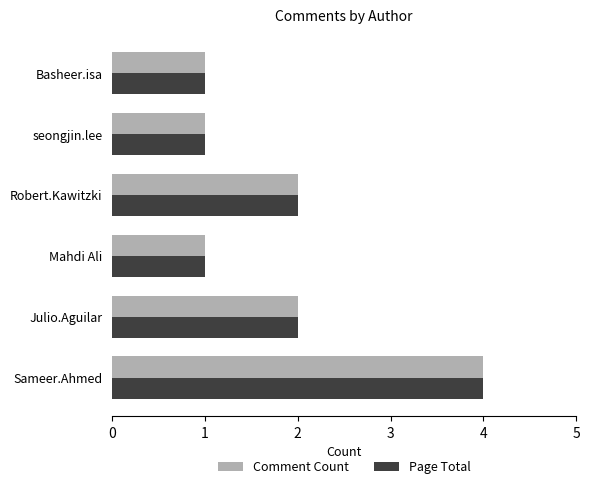

The value of Comment Count at Mahdi Ali is 2. True or false?

False